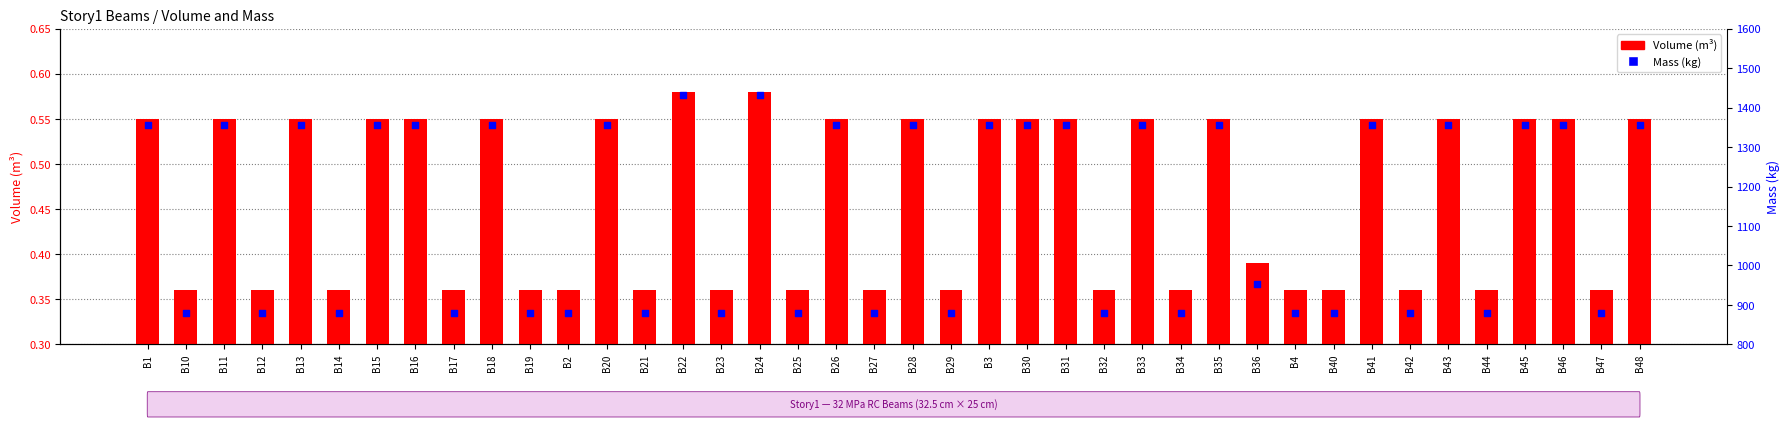

What is the total value across all series at B25?

880.0